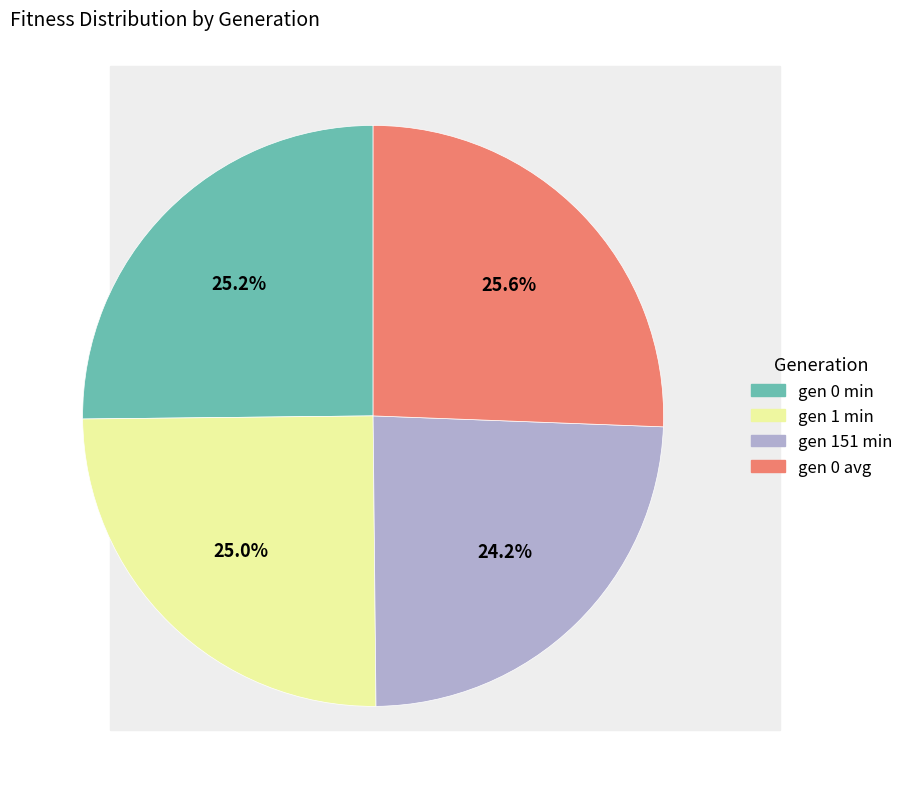

Is there a majority slice in this chart?

No